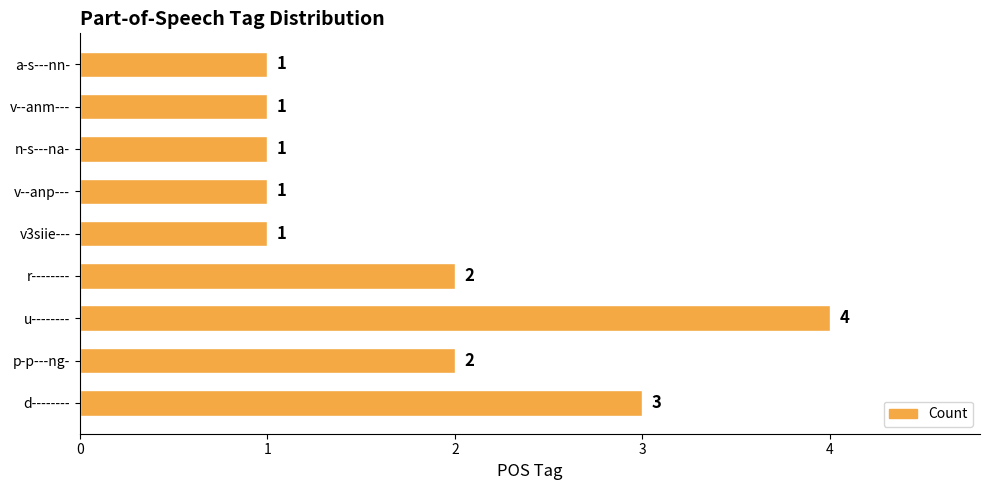

True or false: the data shows 1 at a-s---nn-.

True